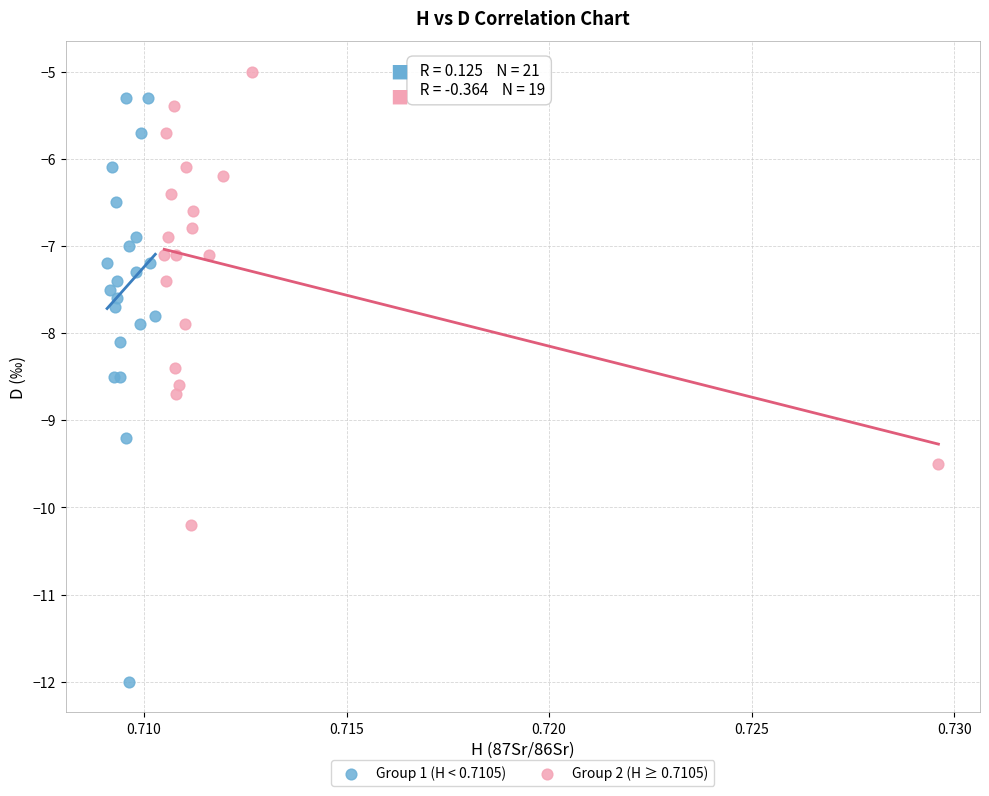

Which series contains the lowest Y value?

Group 1 (H < 0.7105)